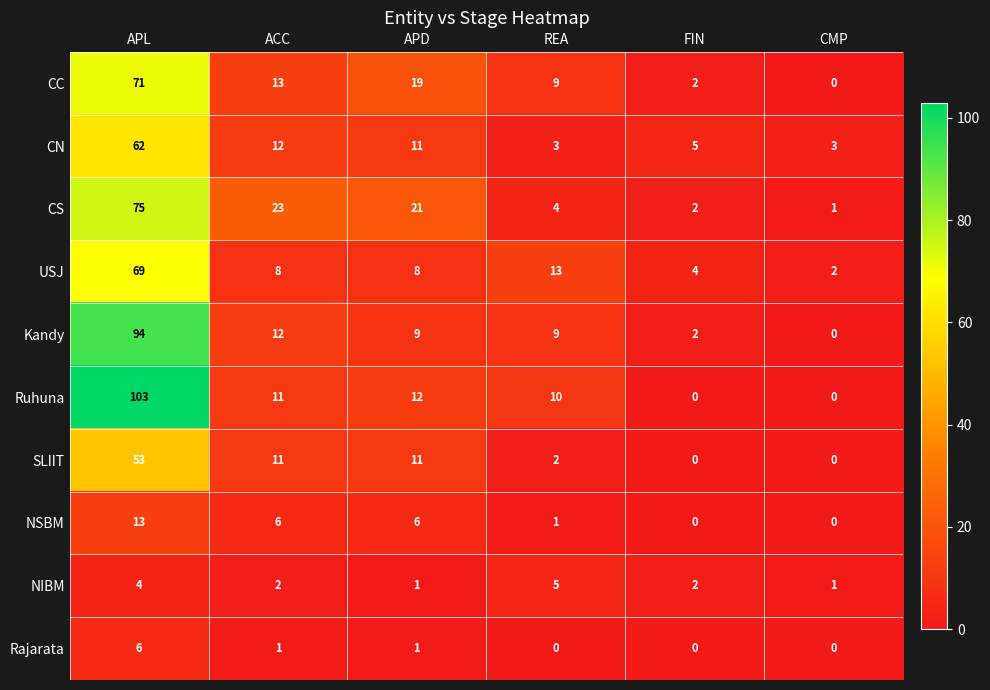

The value of SLIIT at FIN is 0. True or false?

True